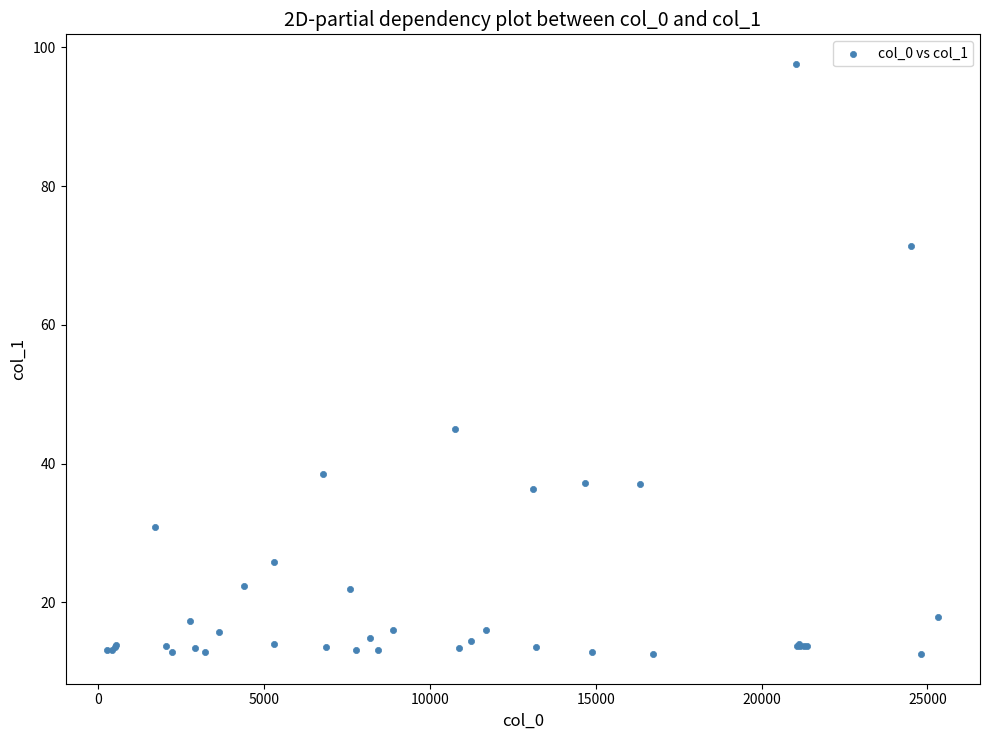

What Y value in the scatter plot is closest to 55?

44.9